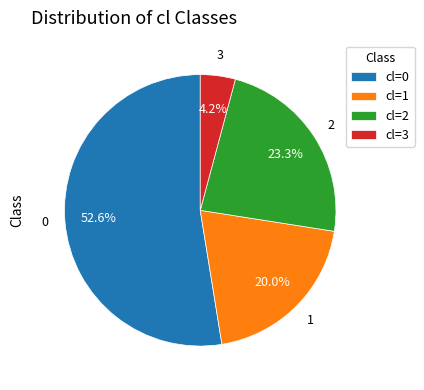

Rank the categories by value from lowest to highest.

cl=3, cl=1, cl=2, cl=0